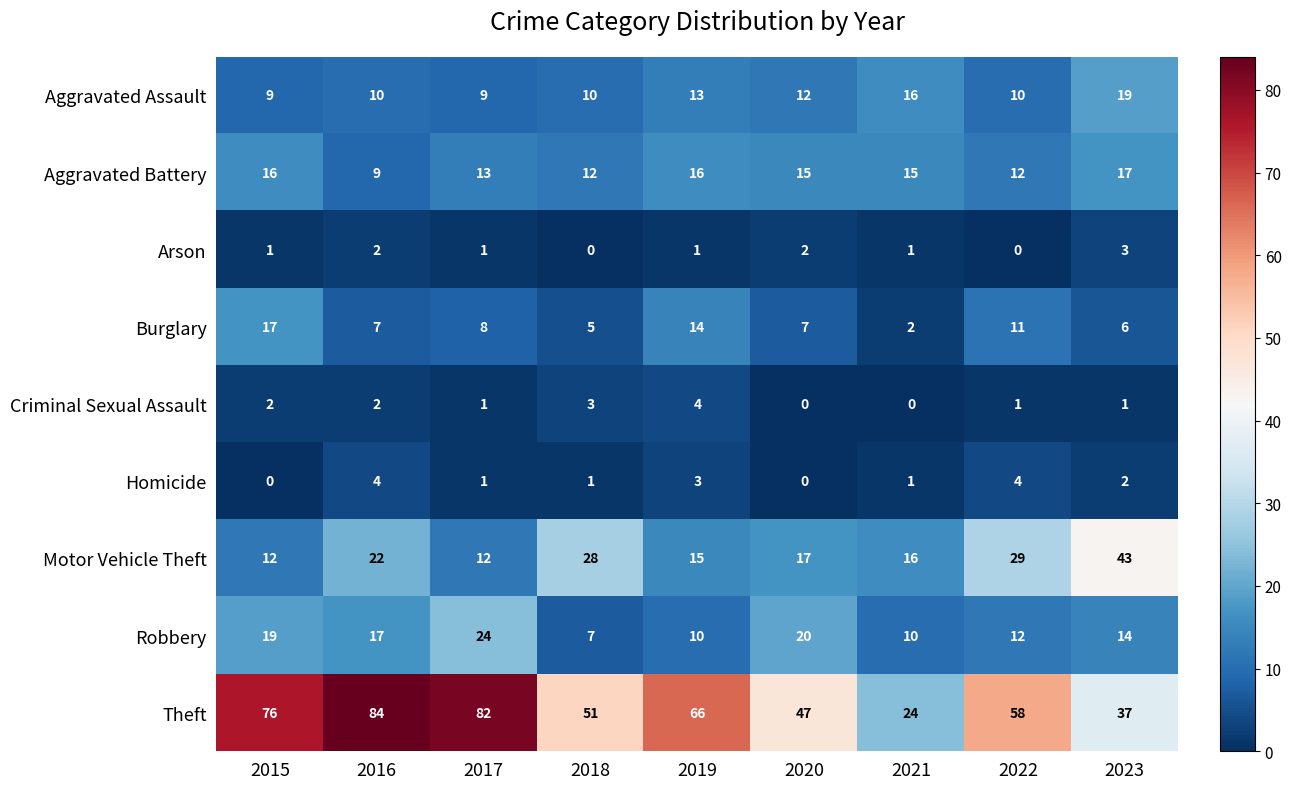

At how many categories does at least one series exceed 2?

9